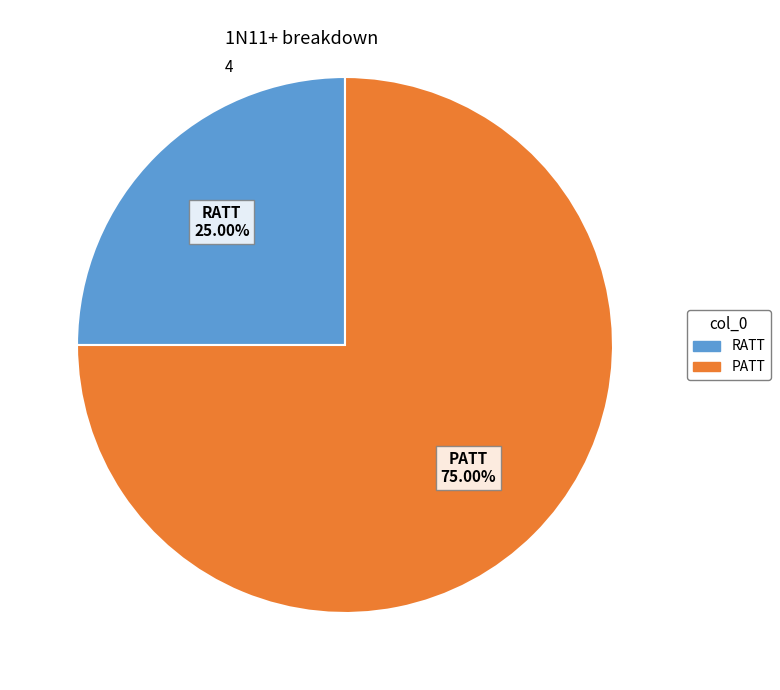

What percentage is the RATT slice, to the nearest percent?

25%